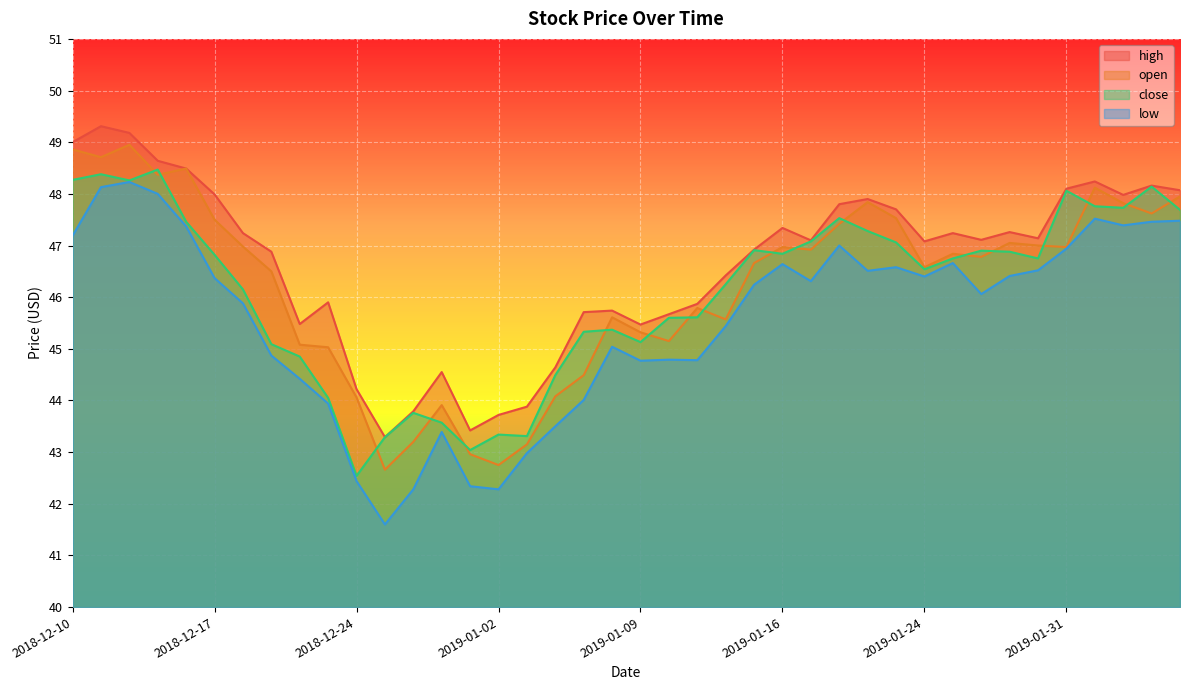

What position from the left is 2019-01-16?

26